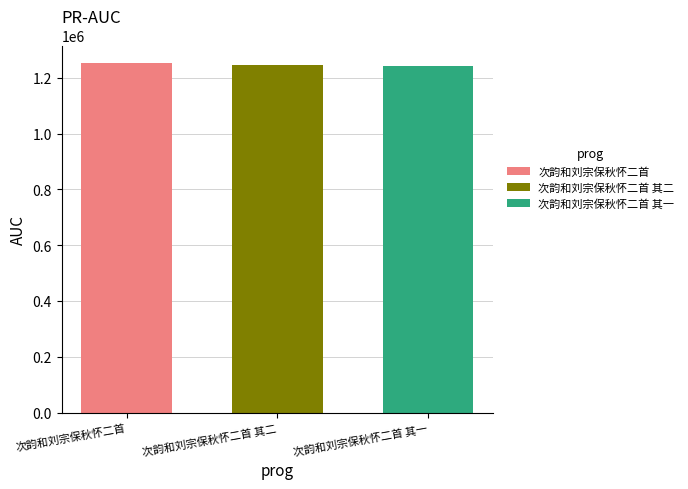

Which series has the widest spread of values?

次韵和刘宗保秋怀二首